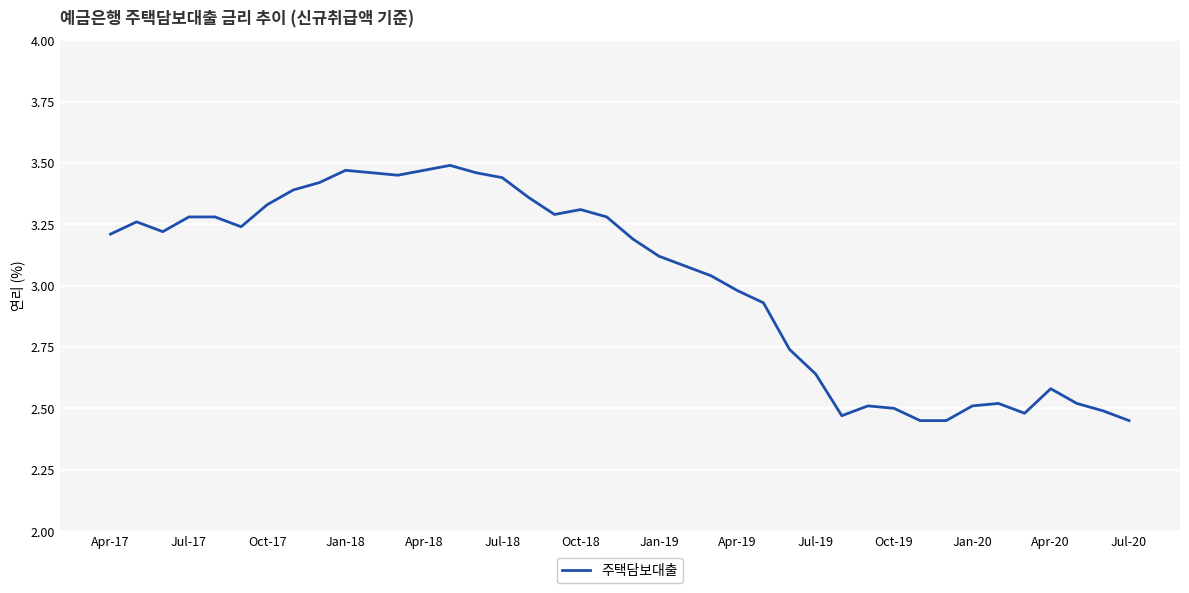

What is the difference between the maximum and minimum values?

1.0